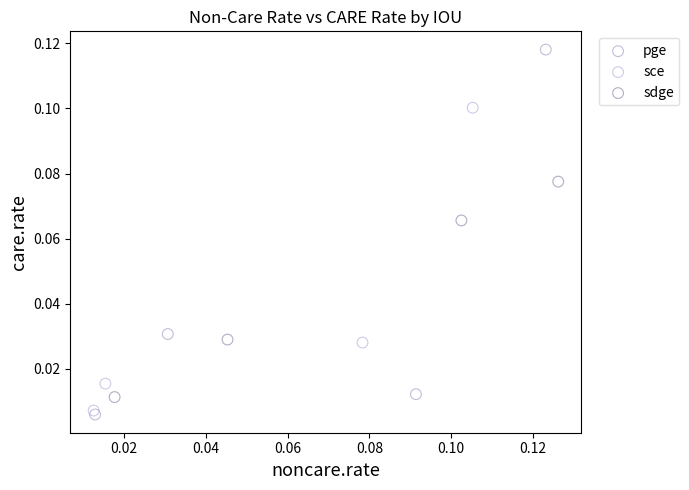

Which series contains the highest Y value?

pge